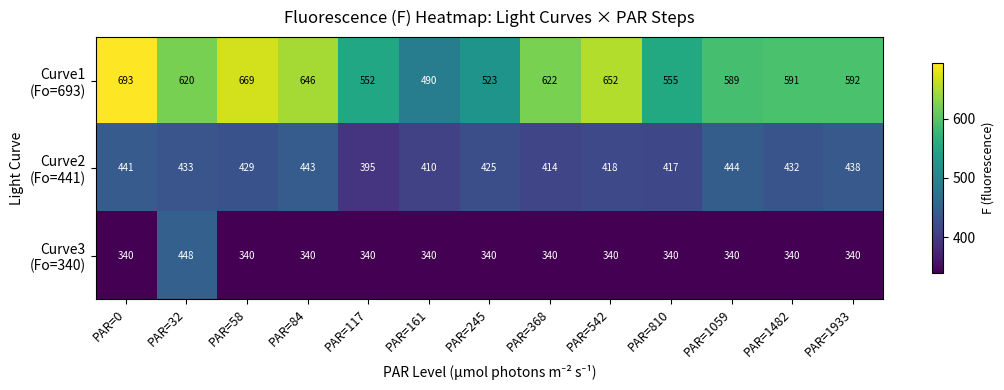

What is the difference between the highest and lowest values at PAR=117?

212